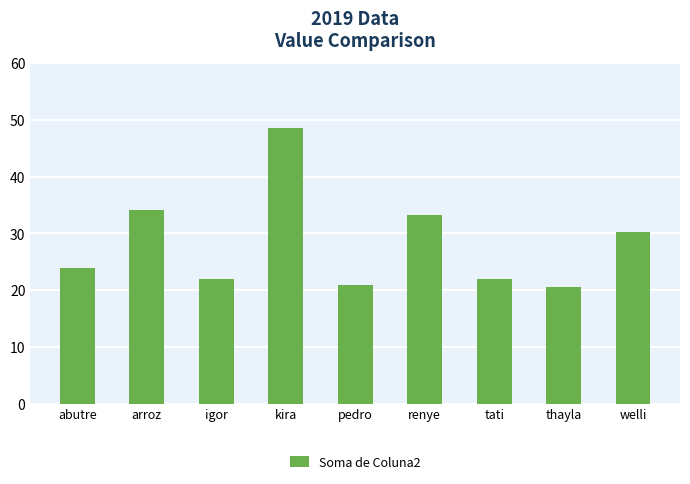

Between igor and welli, which is larger?

welli